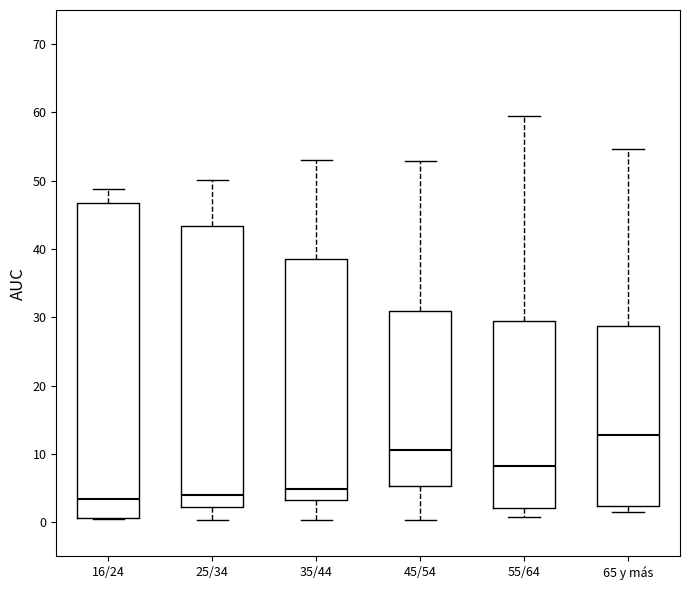

Which box has the highest median line?

65 y más